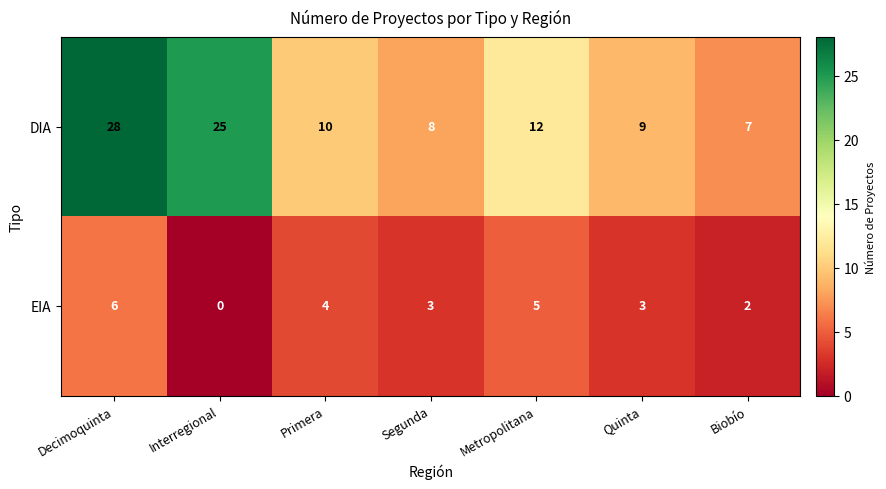

The DIA series shows 10 at Primera. True or false?

True